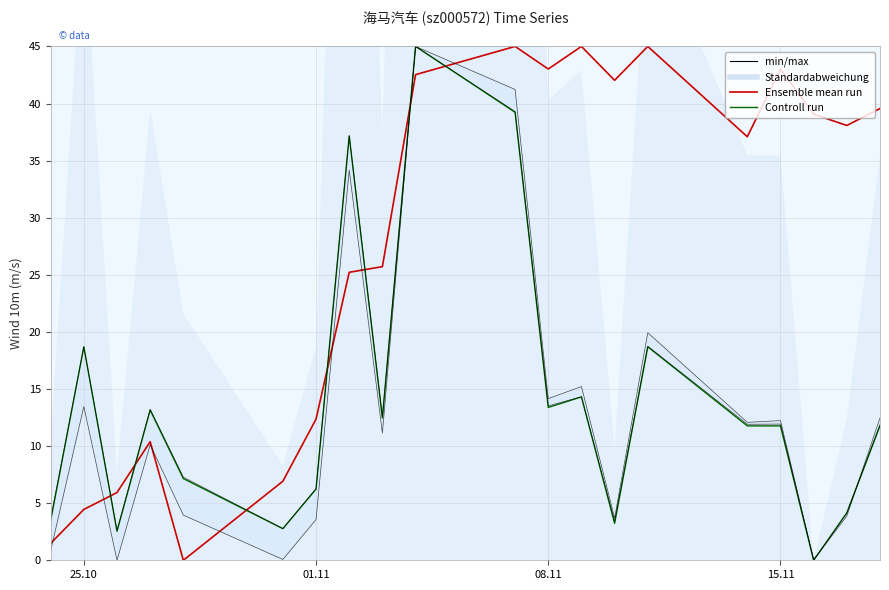

In Controll run, how many points are lower than both neighbors (excluding endpoints)?

6